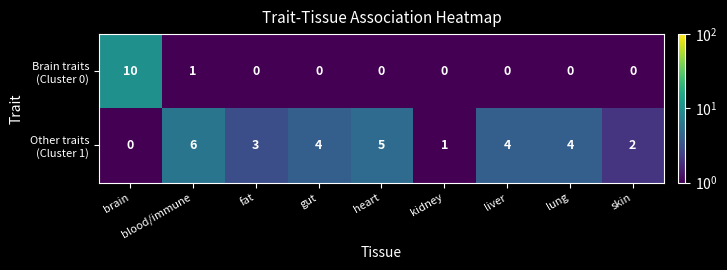

What is the total value across all series at gut?

4